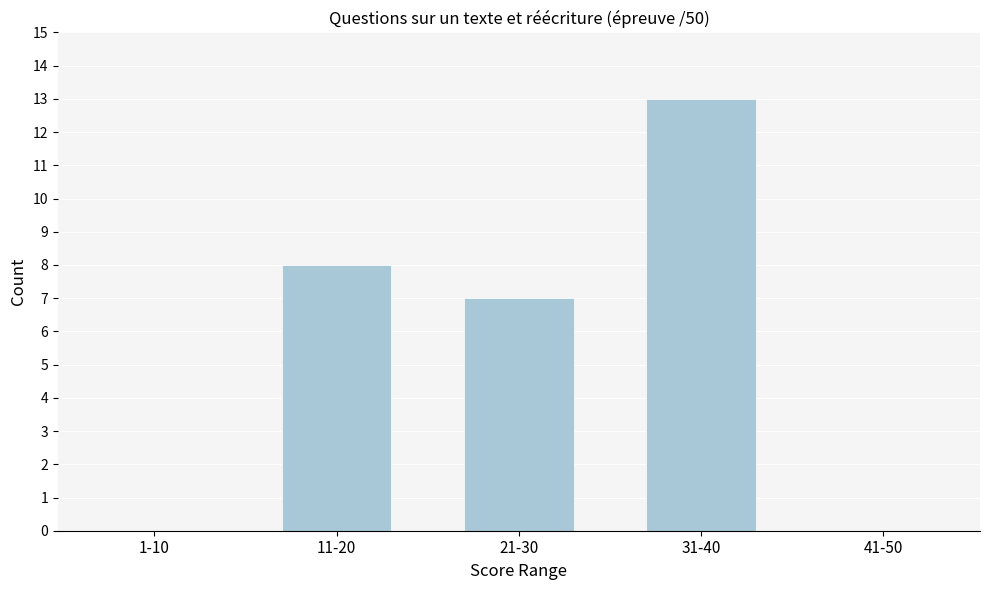

Reading right to left, extract all data points from this chart.

41-50=0	31-40=13	21-30=7	11-20=8	1-10=0